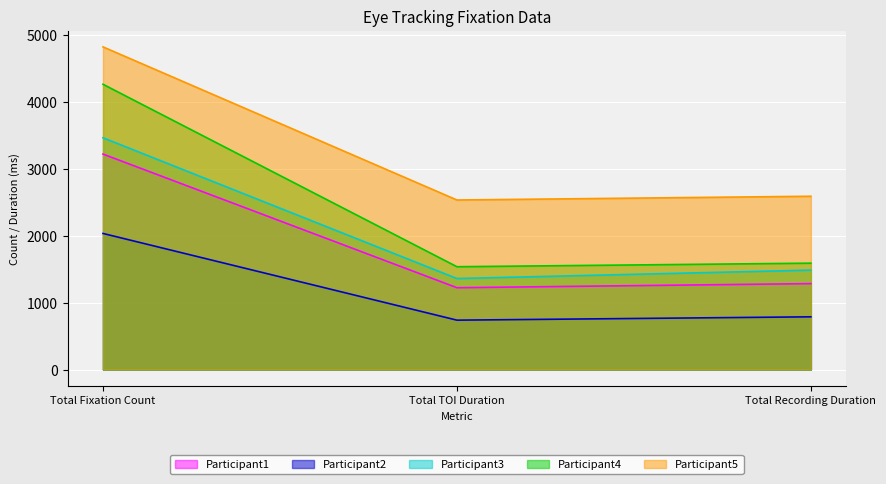

At which label does Participant2 reach its minimum?

Total TOI Duration